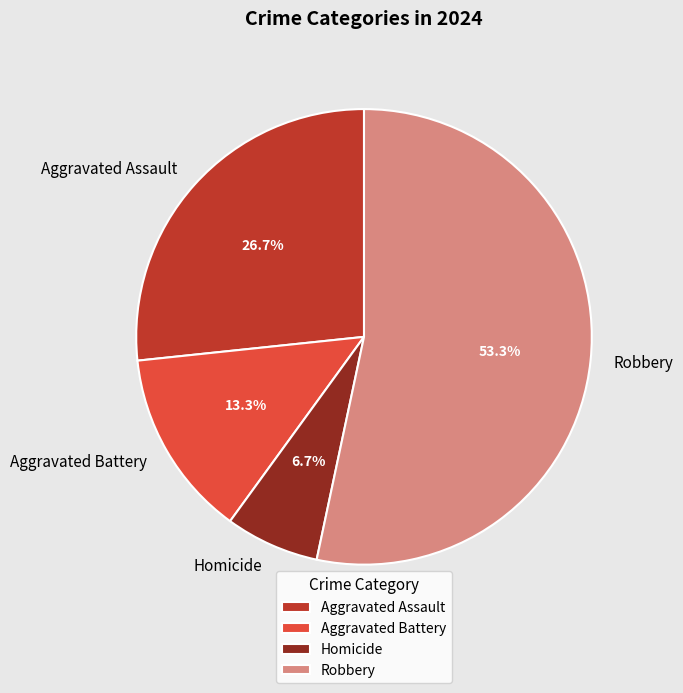

Which category has the biggest portion of the pie?

Robbery